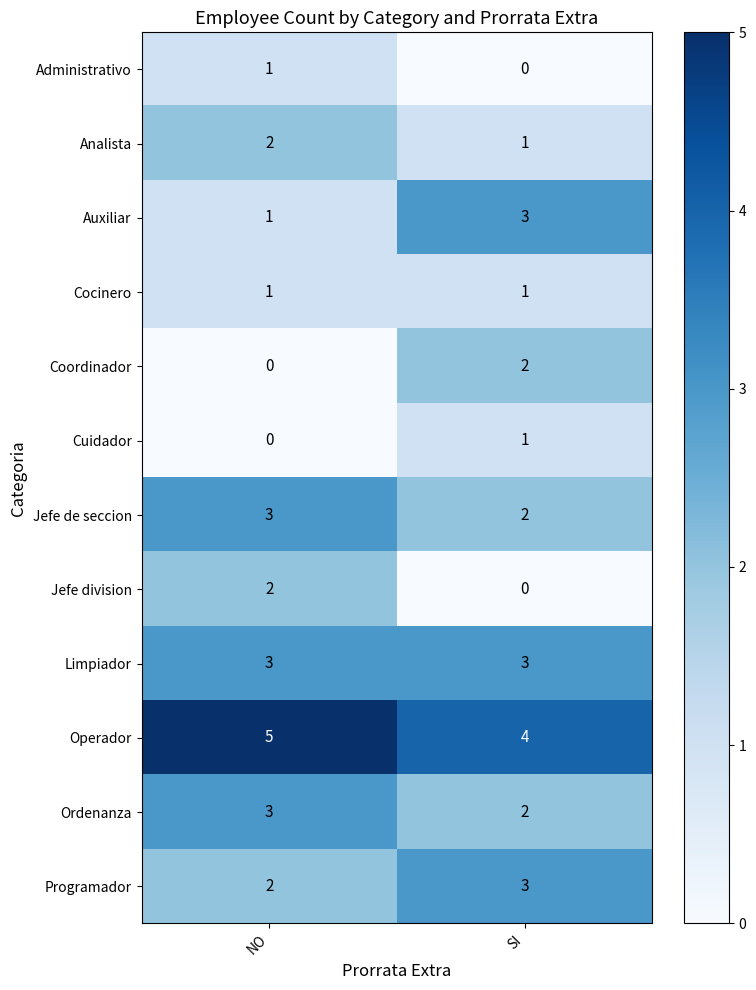

Reading left to right, what are all the values shown in this chart?

Administrativo: 1	0
Analista: 2	1
Auxiliar: 1	3
Cocinero: 1	1
Coordinador: 0	2
Cuidador: 0	1
Jefe de seccion: 3	2
Jefe division: 2	0
Limpiador: 3	3
Operador: 5	4
Ordenanza: 3	2
Programador: 2	3